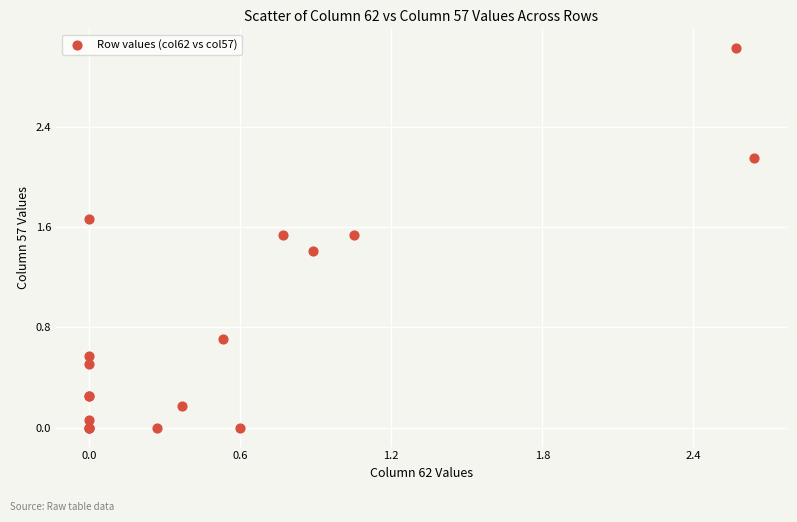

What Y value in the scatter plot is closest to 1?

0.7